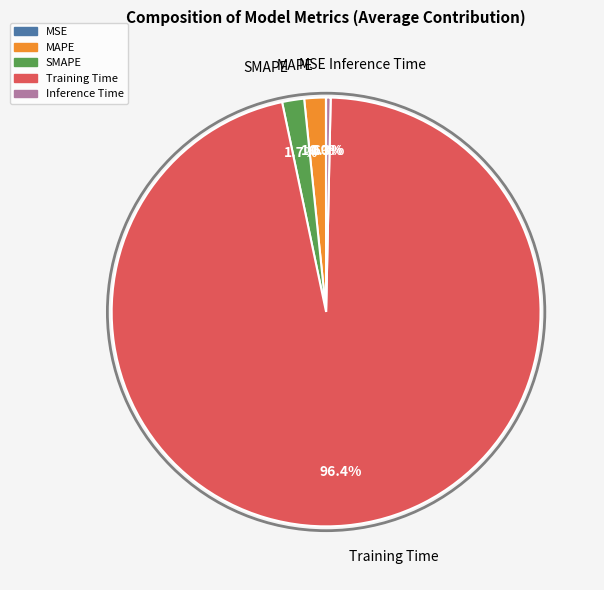

Which slice is the largest?

Training Time